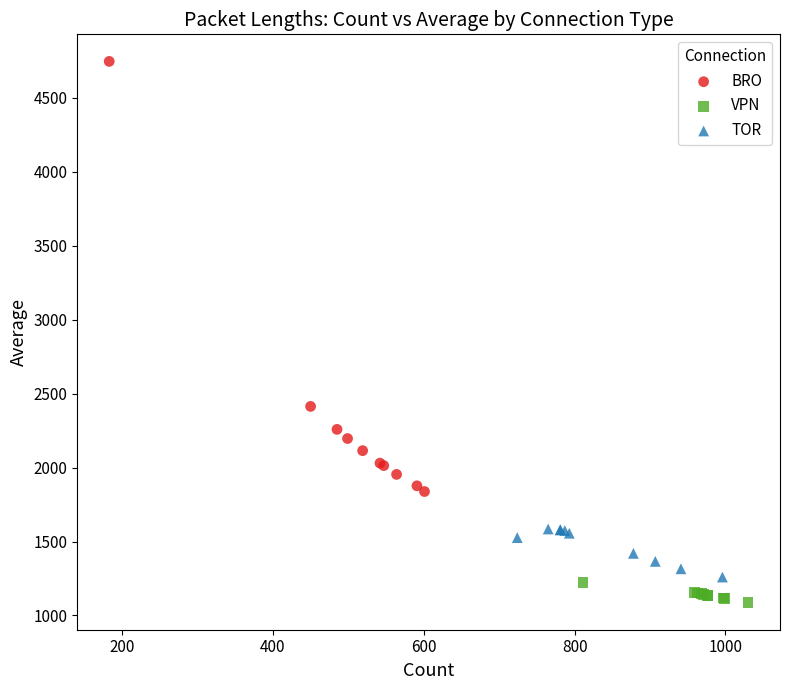

Which series contains the highest Y value?

BRO